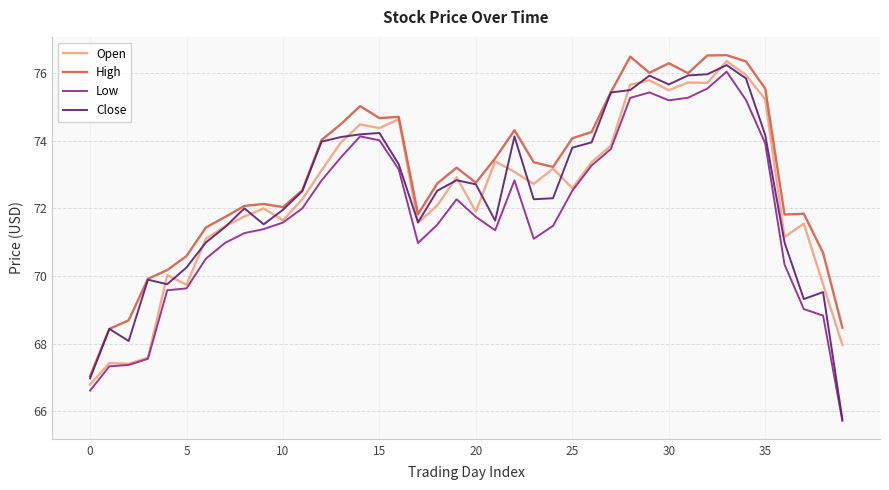

What is the maximum value for High?

76.5